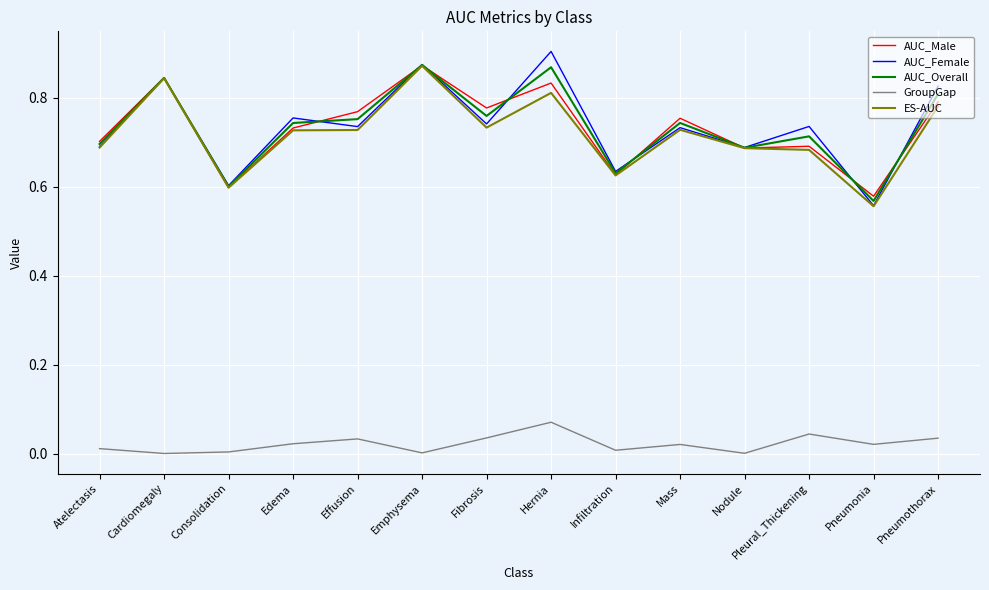

In AUC_Overall, how many points are higher than both neighbors (excluding endpoints)?

5